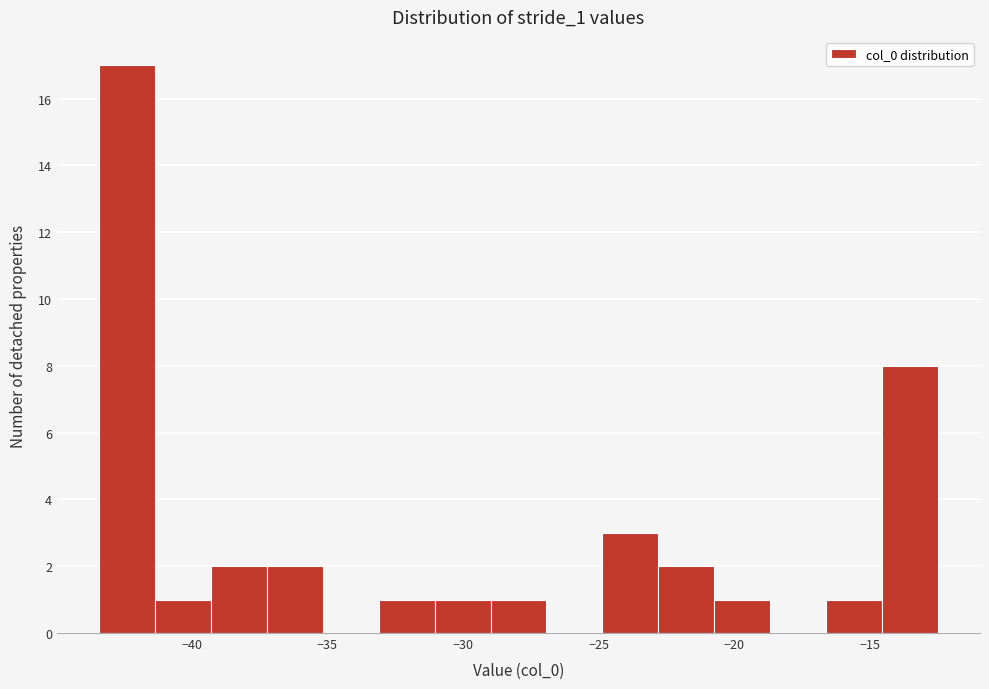

What is the height of the bar covering -23.0 to -20.5 on the x-axis? Neither the bar edges nor the heights are printed on the chart, so give them approximately, as read against the axes.

2